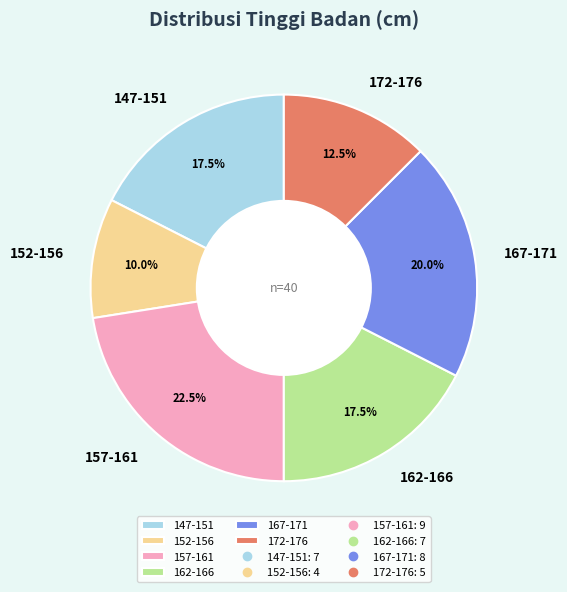

Count the number of slices in the pie.

6